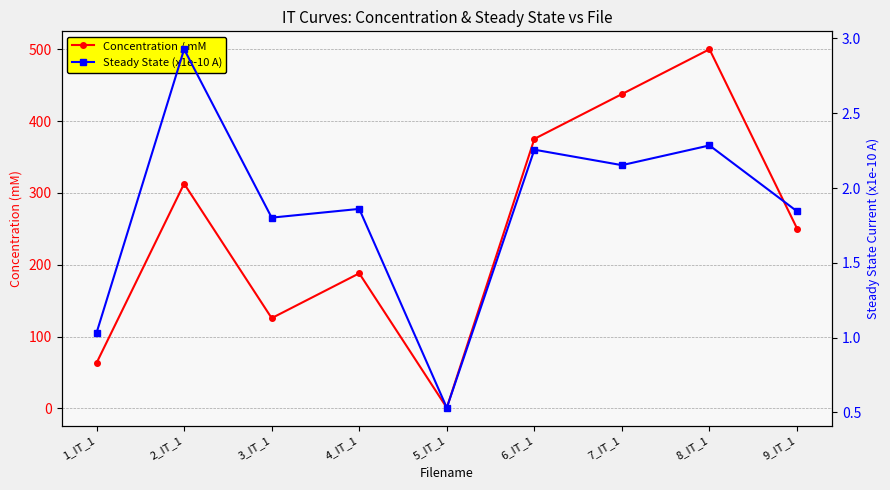

Reading left to right, transcribe all the data shown in this chart.

Concentration / mM: 1_IT_1=63.4	2_IT_1=312.9	3_IT_1=125.8	4_IT_1=188.1	5_IT_1=1.0	6_IT_1=375.2	7_IT_1=437.6	8_IT_1=500.0	9_IT_1=250.5
Steady State (x1e-10 A): 1_IT_1=1.0	2_IT_1=2.9	3_IT_1=1.8	4_IT_1=1.9	5_IT_1=0.5	6_IT_1=2.3	7_IT_1=2.2	8_IT_1=2.3	9_IT_1=1.8